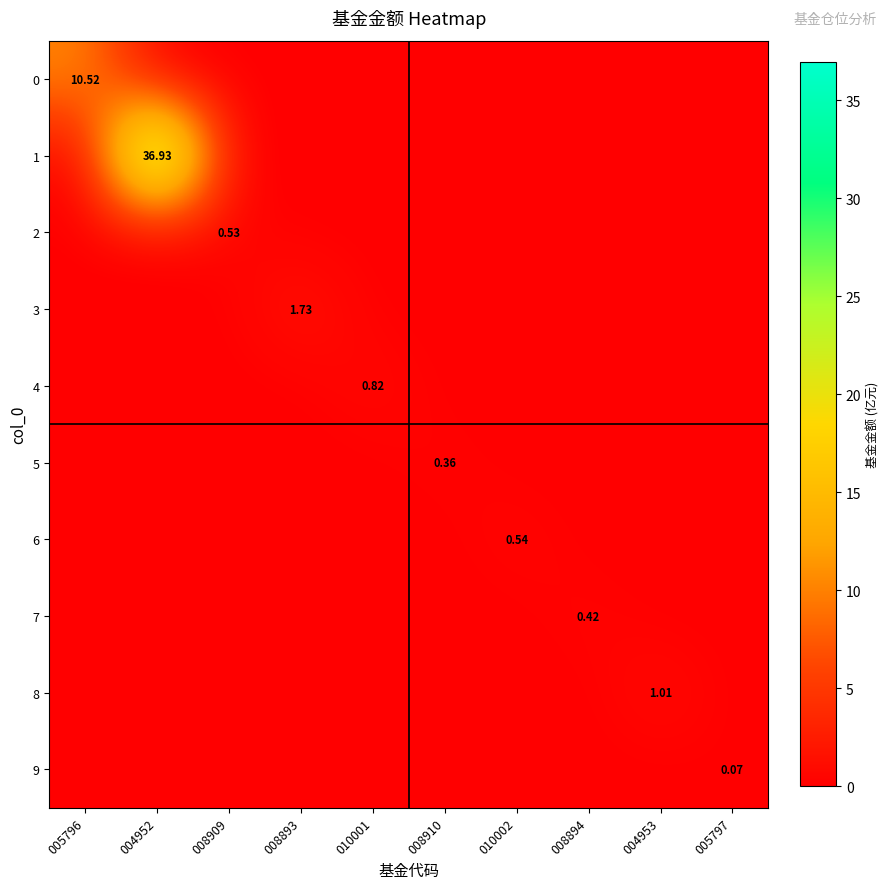

True or false: 3 has a value of 0.0 at 005796.

True